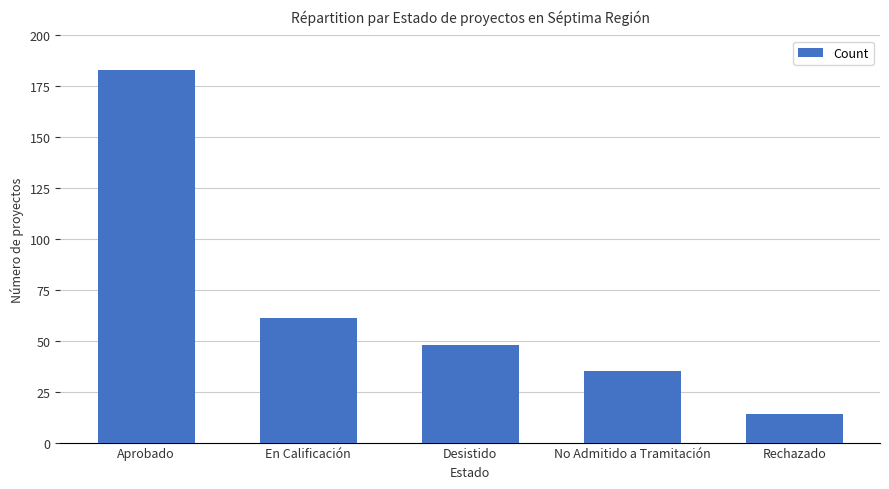

The chart shows a value of 40 at En Calificación. True or false?

False